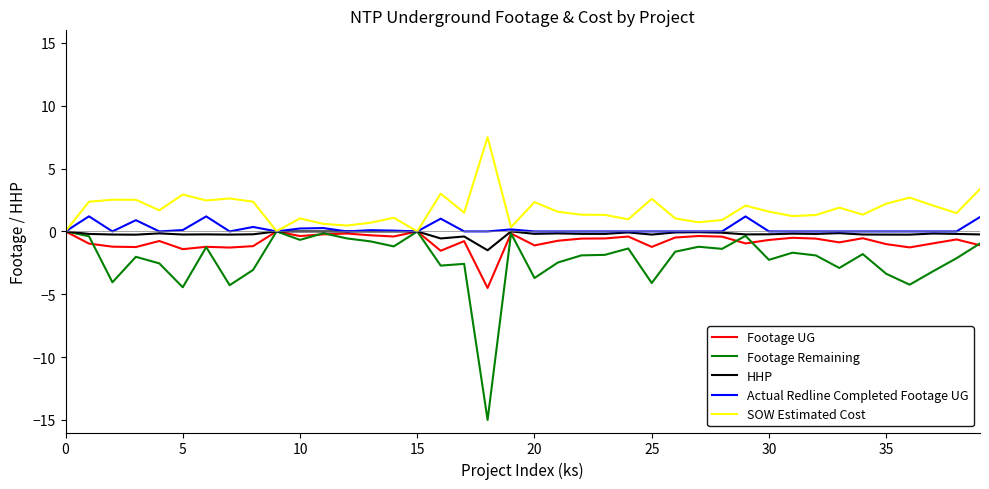

Which series has the widest spread of values?

Footage Remaining